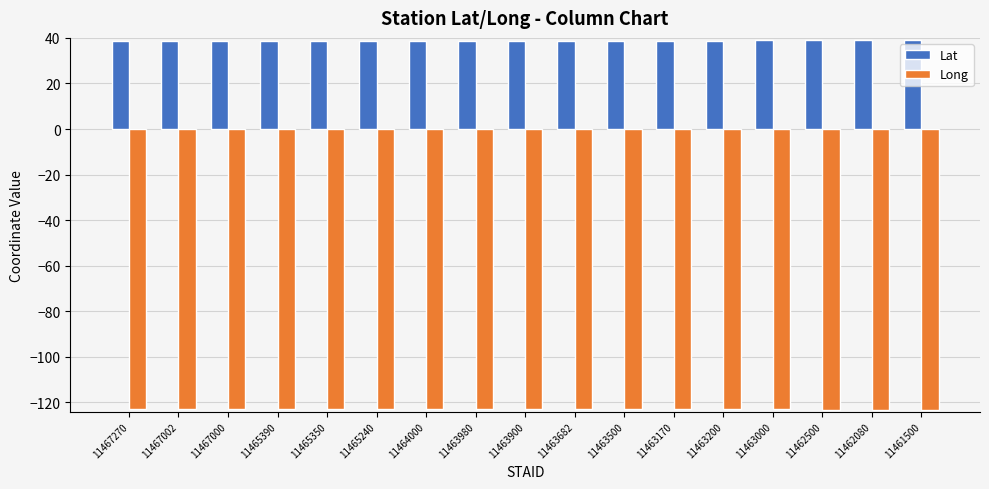

What is the label of the 9th bar from the right?

11463900